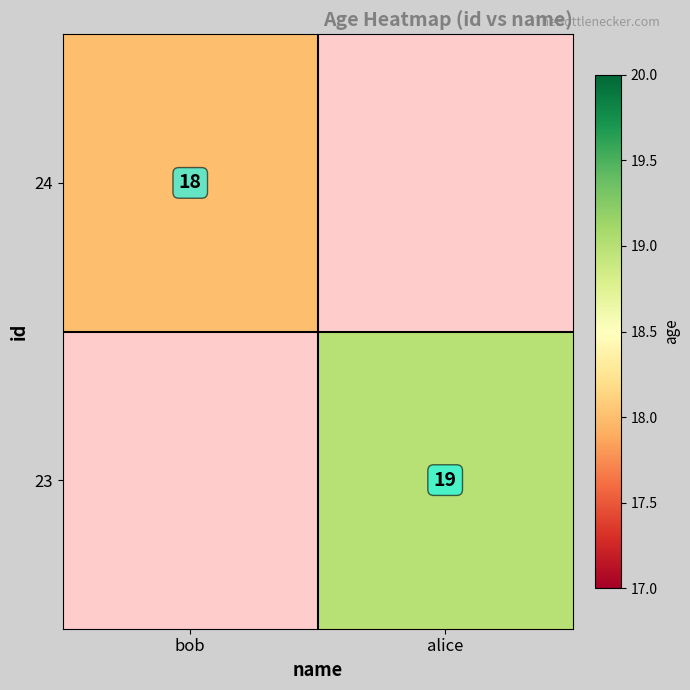

Is the value of 23 at alice greater than the value of 24 at bob?

Yes